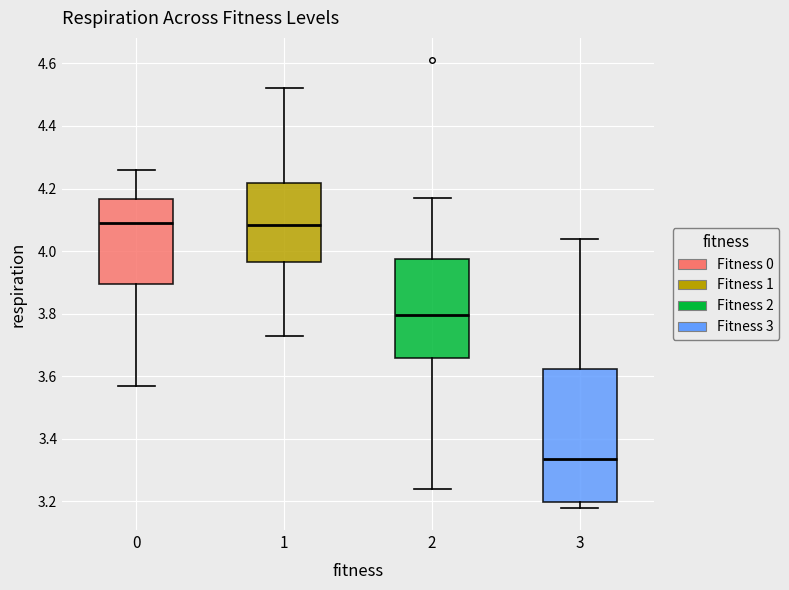

Which box is the tallest, from its lower edge to its upper edge?

3